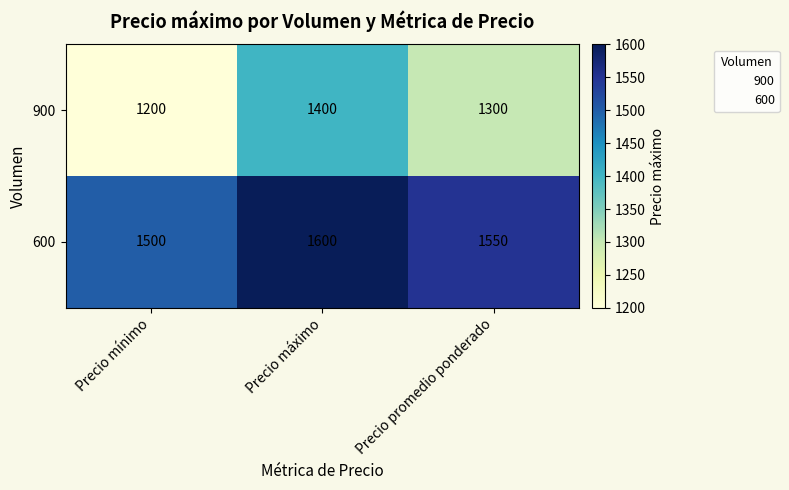

Which series has the widest spread of values?

900